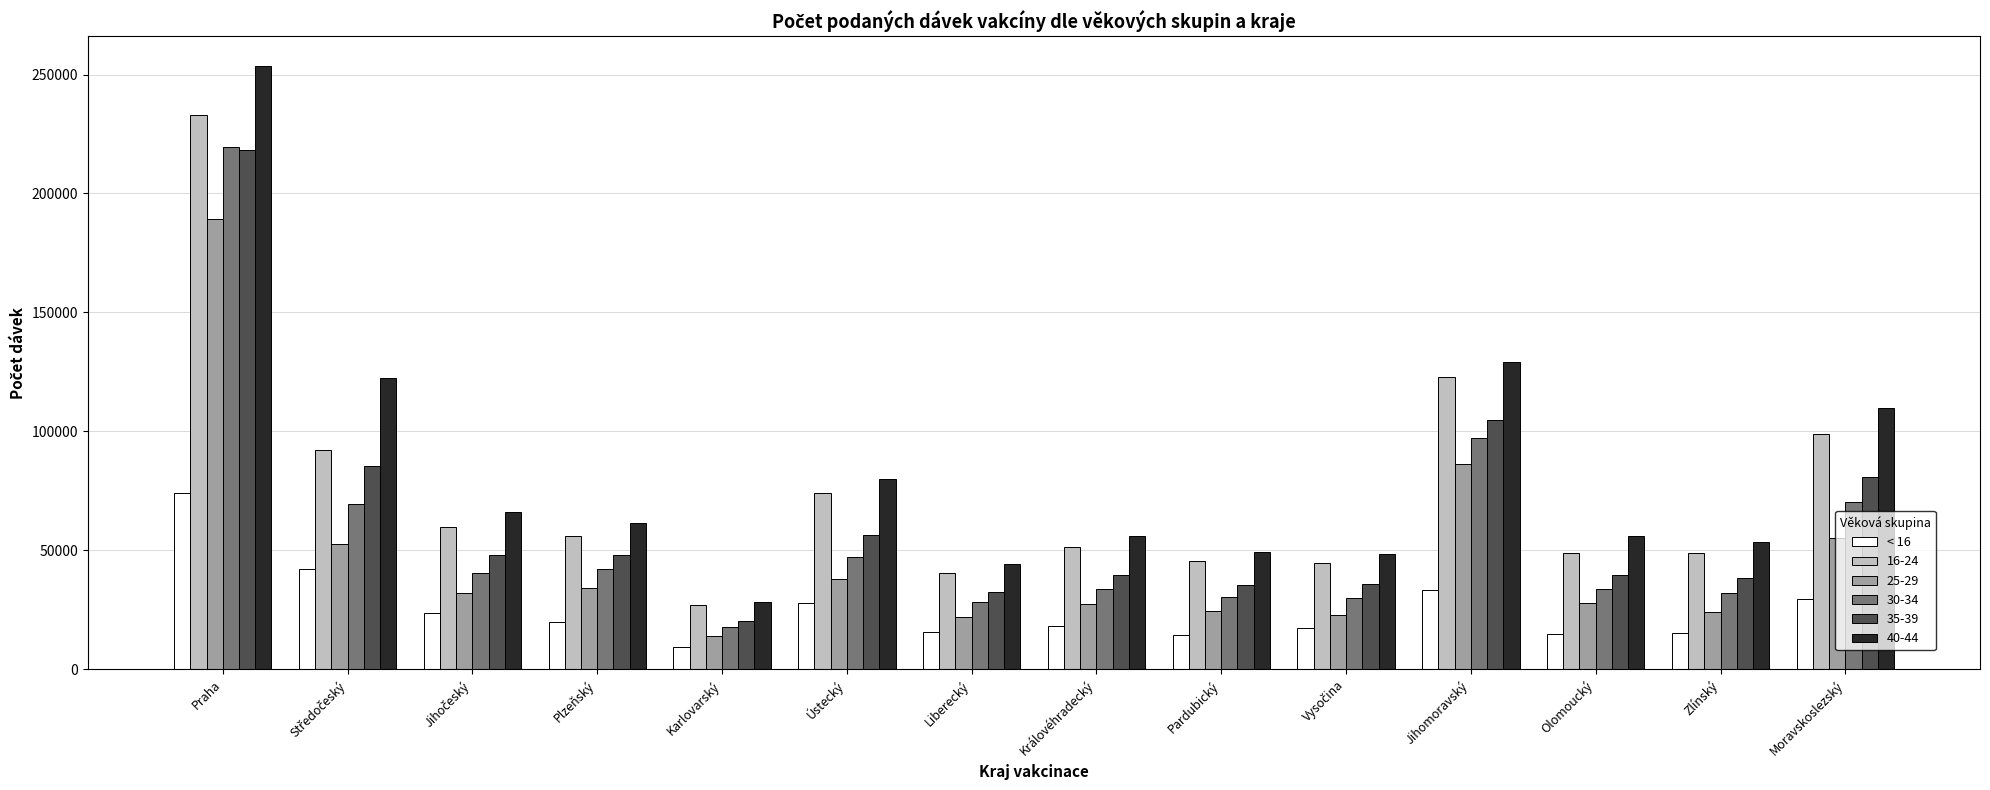

At which category is the sum across all series the highest?

Praha